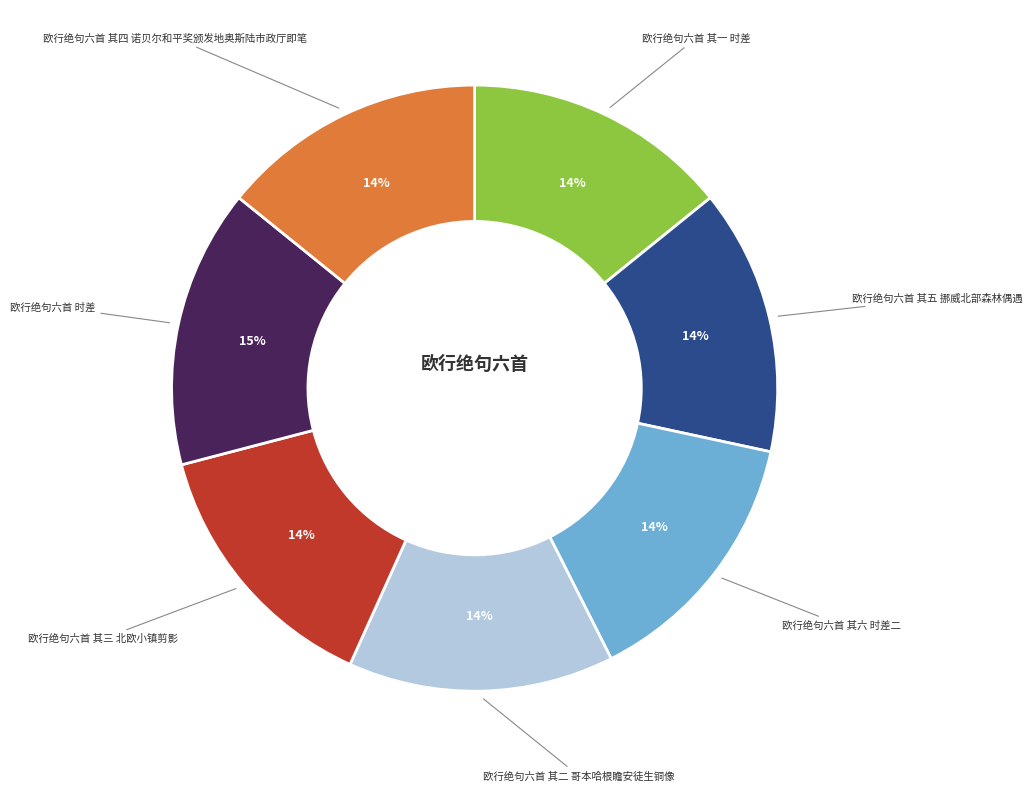

Does any single category account for the majority?

No